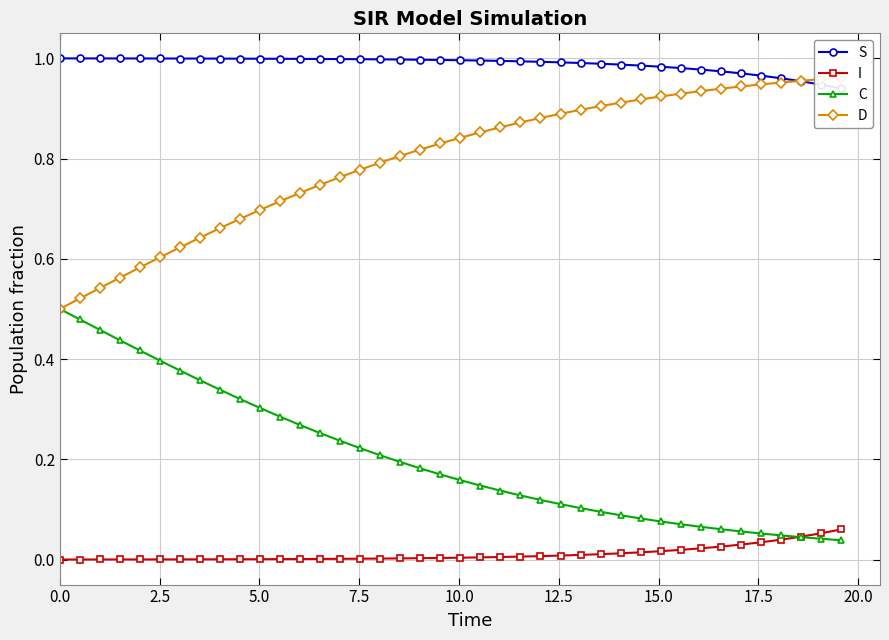

Does the chart have visible grid lines?

Yes